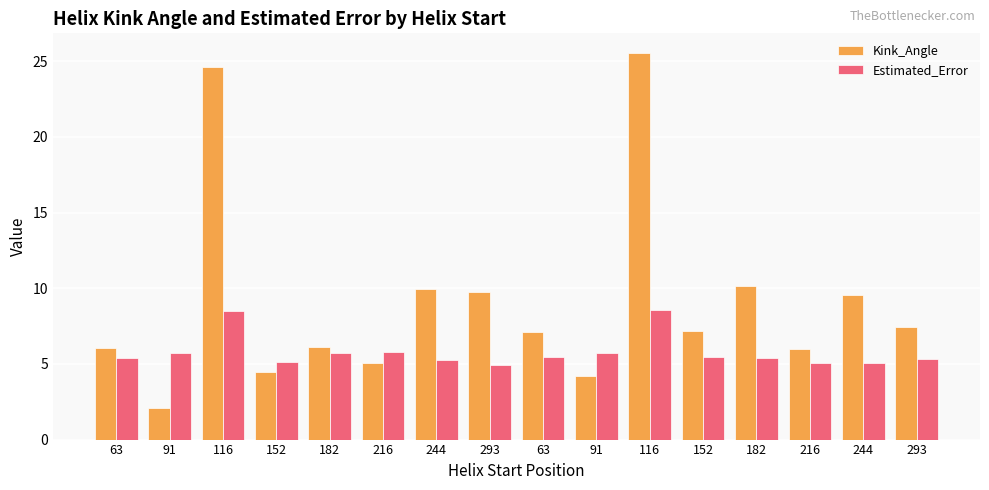

Count the number of categories in the chart.

16